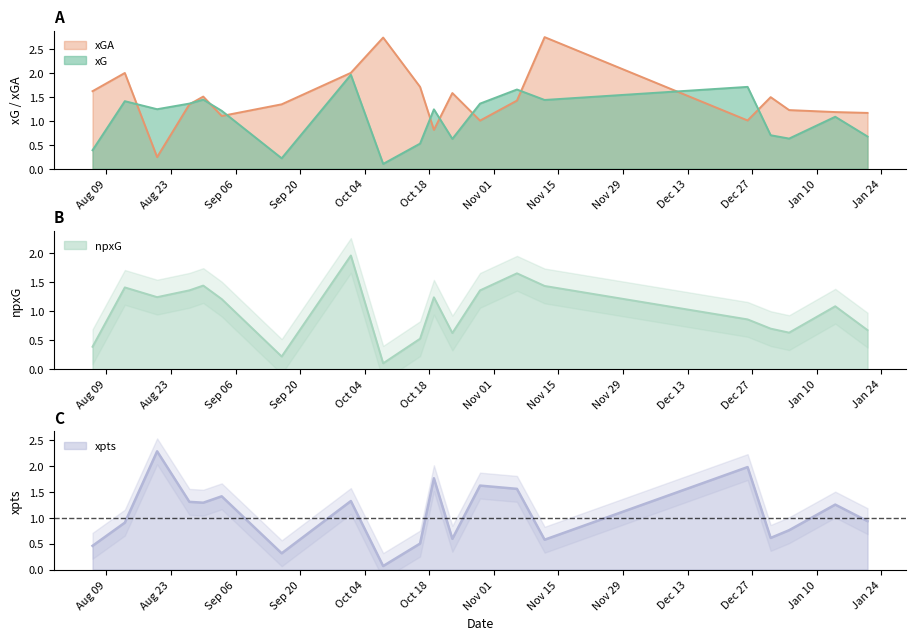

What is the difference between the second highest and second lowest values in the xG series?

1.5